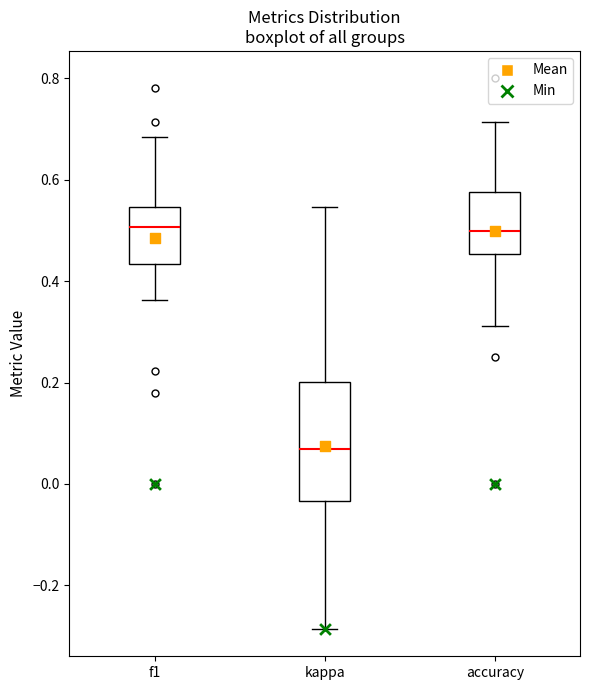

Reading left to right, read every box against the y-axis: the position of its median line, the range the box covers, and the ends of its whiskers. The values are not printed on the chart, so give them approximately, as read against the axis.

f1: median 0.50, box 0.44 to 0.54, whiskers 0.36 to 0.68
kappa: median 0.06, box -0.04 to 0.20, whiskers -0.28 to 0.54
accuracy: median 0.50, box 0.46 to 0.58, whiskers 0.32 to 0.72